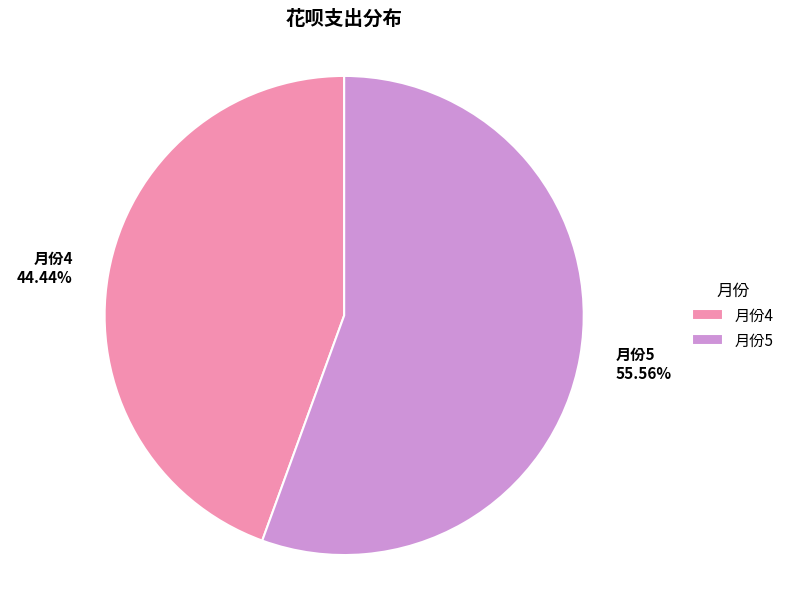

Which category has the smallest portion of the pie?

月份4